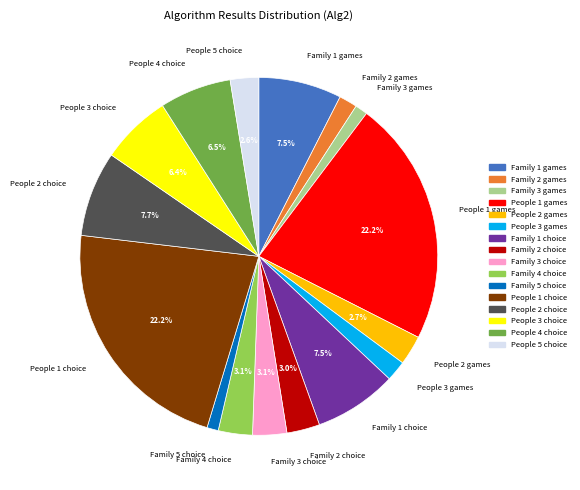

Is there any slice that represents more than half of the pie?

No